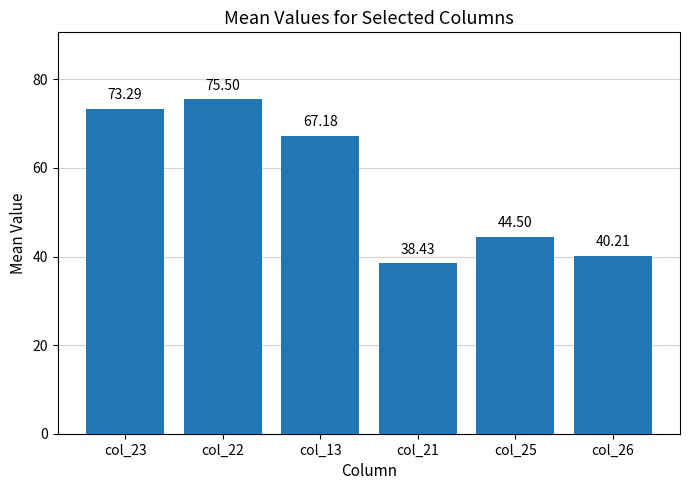

Rank the categories by value from highest to lowest.

col_22, col_23, col_13, col_25, col_26, col_21